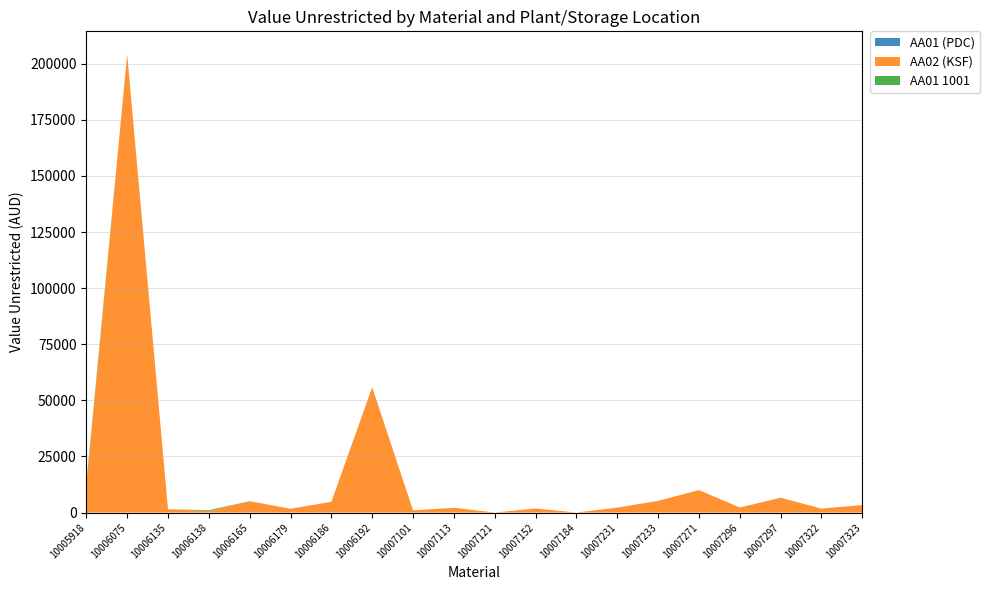

Reading left to right, list all the values displayed in this chart.

AA01 (PDC): 10005918=0.0	10006075=0.0	10006135=0.0	10006138=0.0	10006165=0.0	10006179=0.0	10006186=0.0	10006192=0.0	10007101=0.0	10007113=0.0	10007121=0.0	10007152=0.0	10007184=0.0	10007231=0.0	10007233=0.0	10007271=0.0	10007296=0.0	10007297=0.0	10007322=0.0	10007323=0.0
AA02 (KSF): 10005918=11866.7	10006075=204248.7	10006135=1457.6	10006138=705.5	10006165=5058.6	10006179=1681.9	10006186=4786.5	10006192=55857.5	10007101=988.5	10007113=2122.6	10007121=13.3	10007152=1808.4	10007184=5.4	10007231=2186.4	10007233=5204.2	10007271=10003.3	10007296=2235.2	10007297=6600.2	10007322=1747.6	10007323=3349.6
AA01 1001: 10005918=1213.0	10006075=0.0	10006135=0.0	10006138=354.2	10006165=0.0	10006179=0.0	10006186=0.0	10006192=0.0	10007101=0.0	10007113=0.0	10007121=0.0	10007152=0.0	10007184=0.0	10007231=0.0	10007233=0.0	10007271=0.0	10007296=0.0	10007297=0.0	10007322=0.0	10007323=0.0